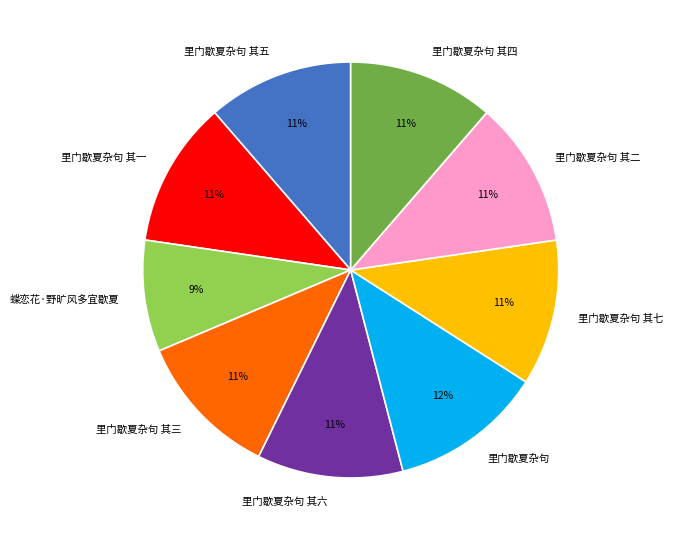

The 里门歇夏杂句 其五 slice represents 1% of the pie. True or false?

False